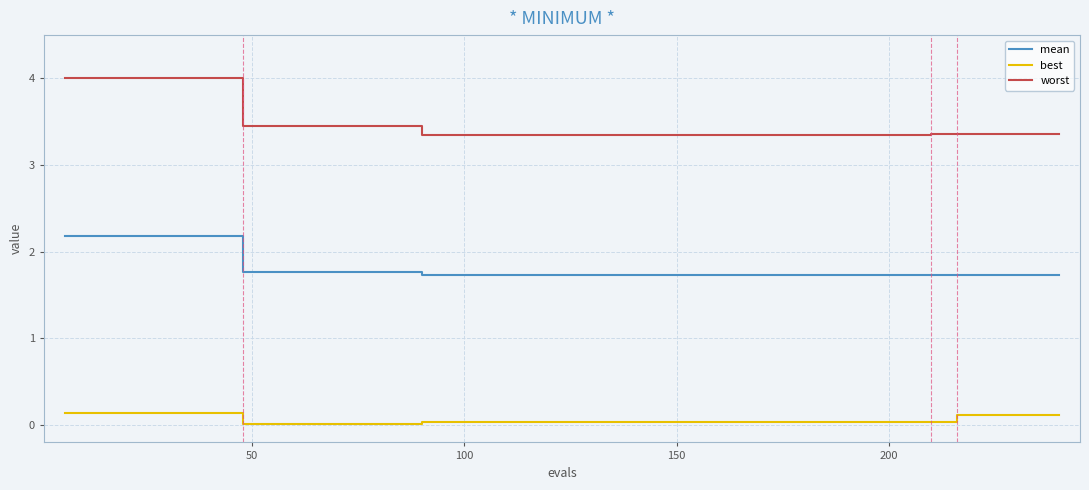

Which series has the largest total across all categories?

worst